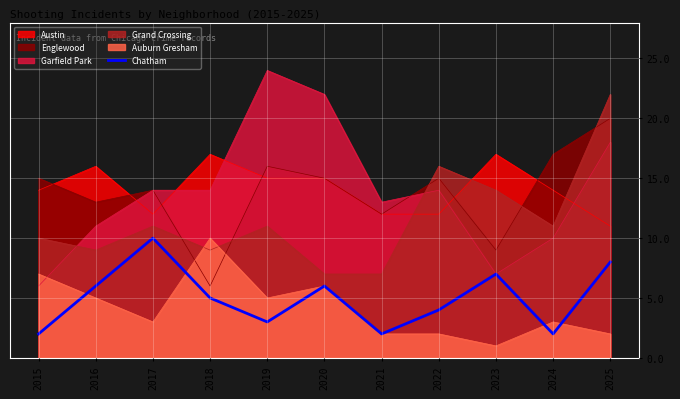

How many data points are less than 5?

5